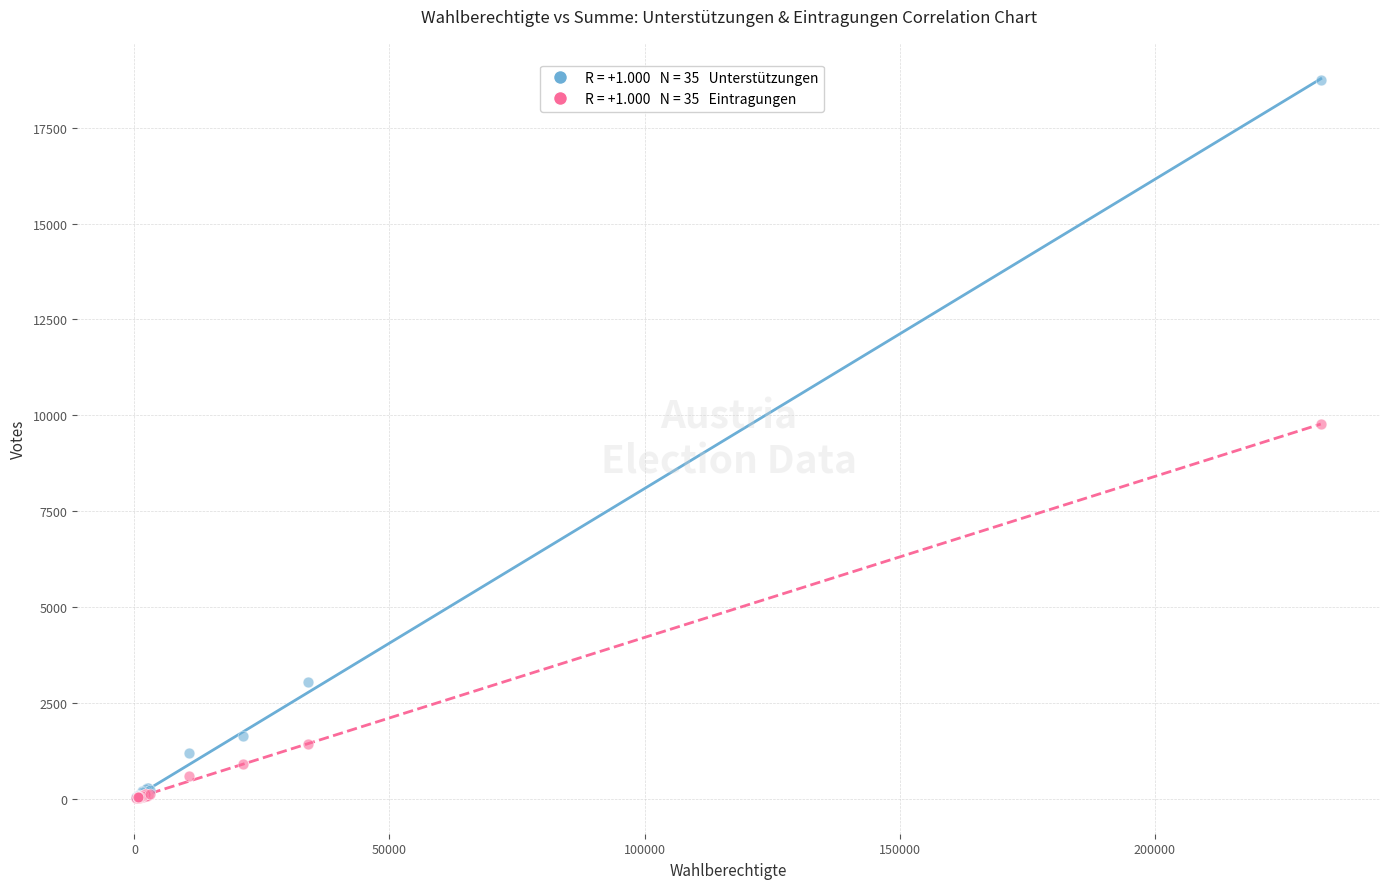

Across all series, what Y value is closest to 9377?

9767